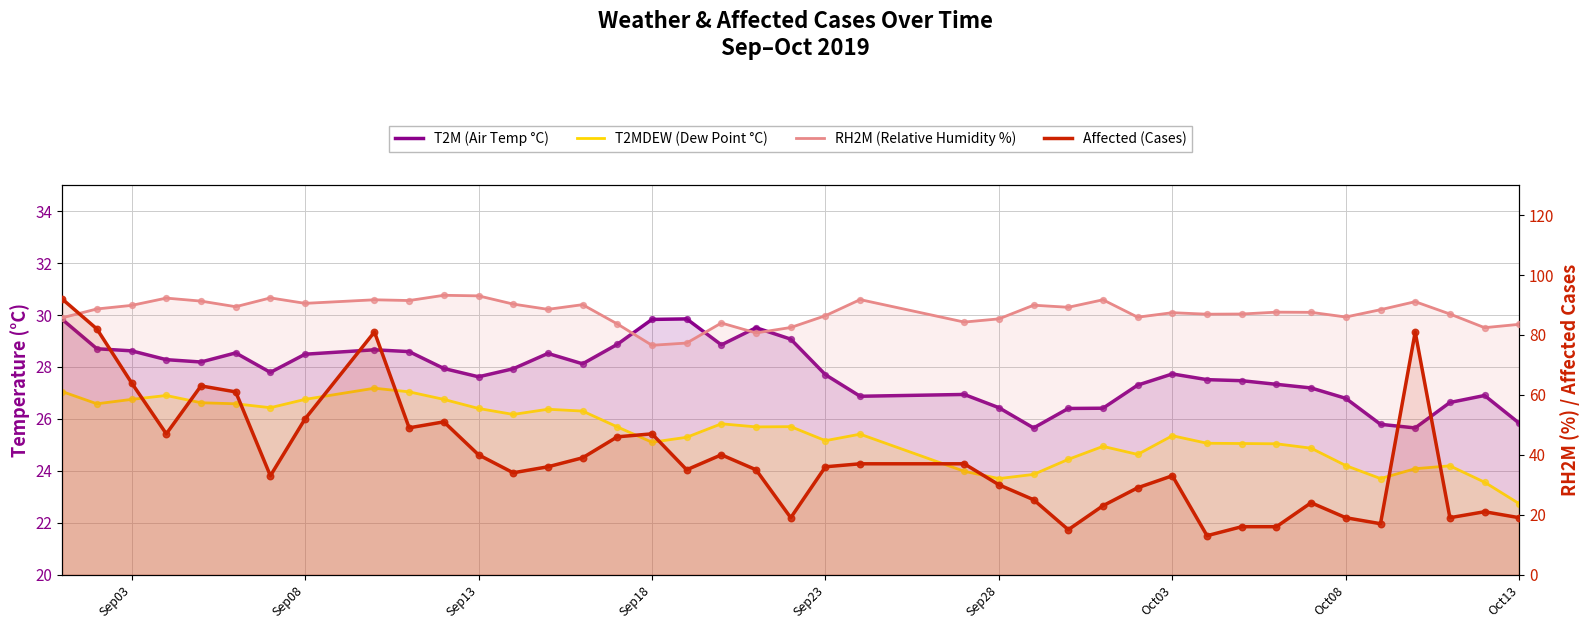

Which series contains the highest Y value?

RH2M (Relative Humidity %)